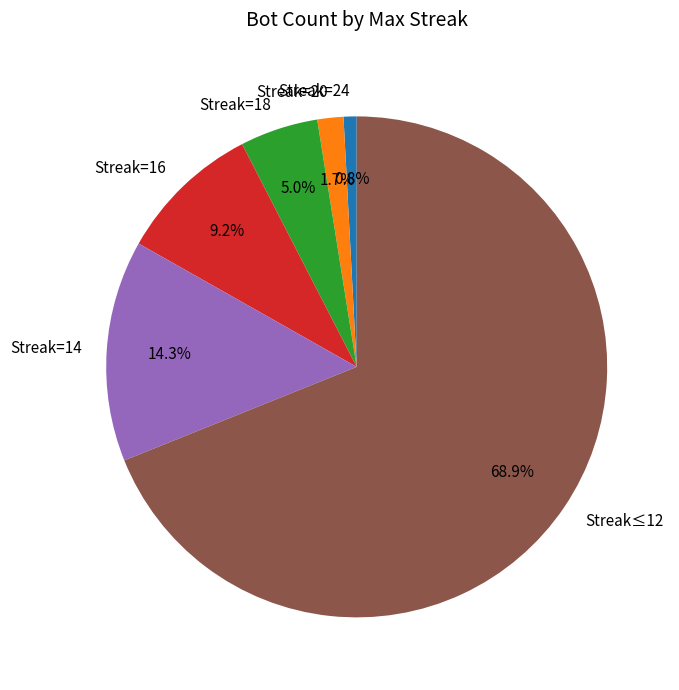

Between Streak=16 and Streak=14, which is larger?

Streak=14